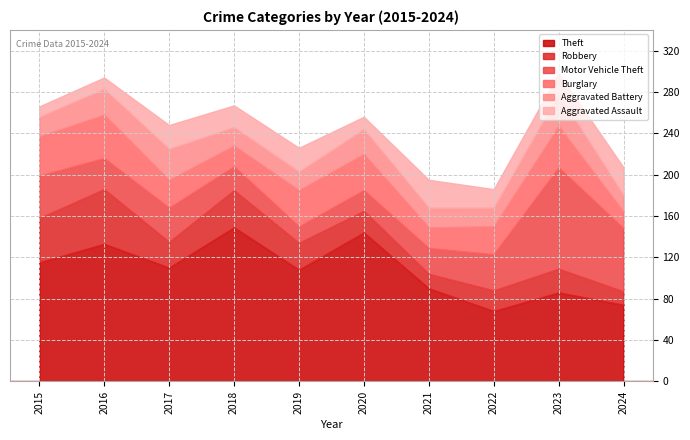

Which series has the largest total across all categories?

Theft